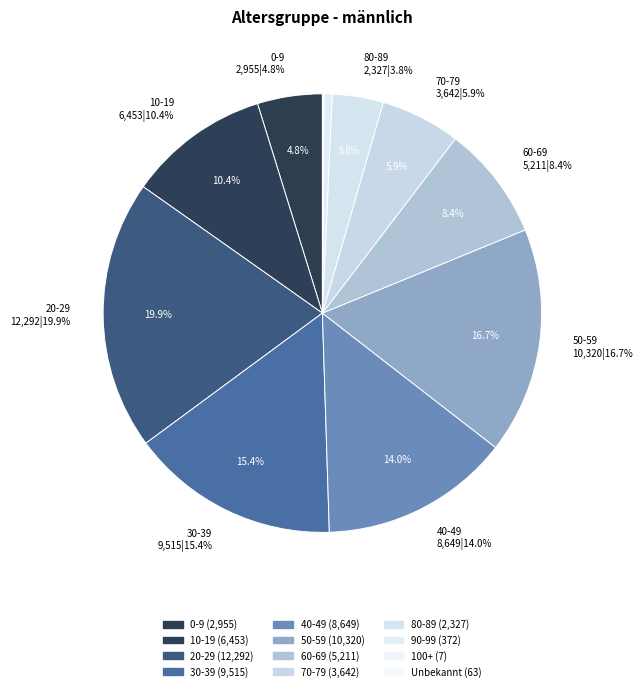

Does any single category account for the majority?

No